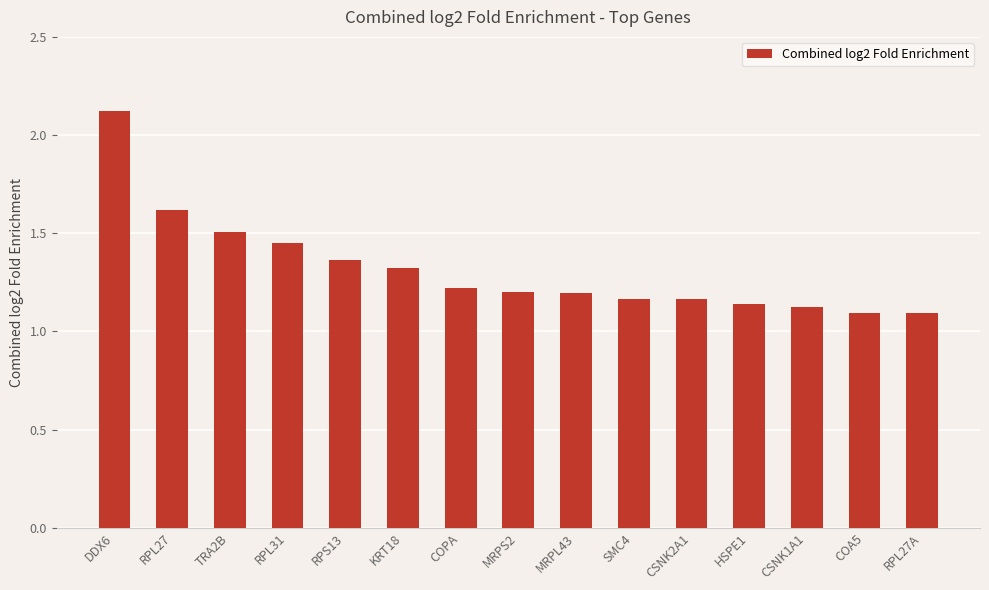

At which category does the chart reach its peak across all series?

DDX6